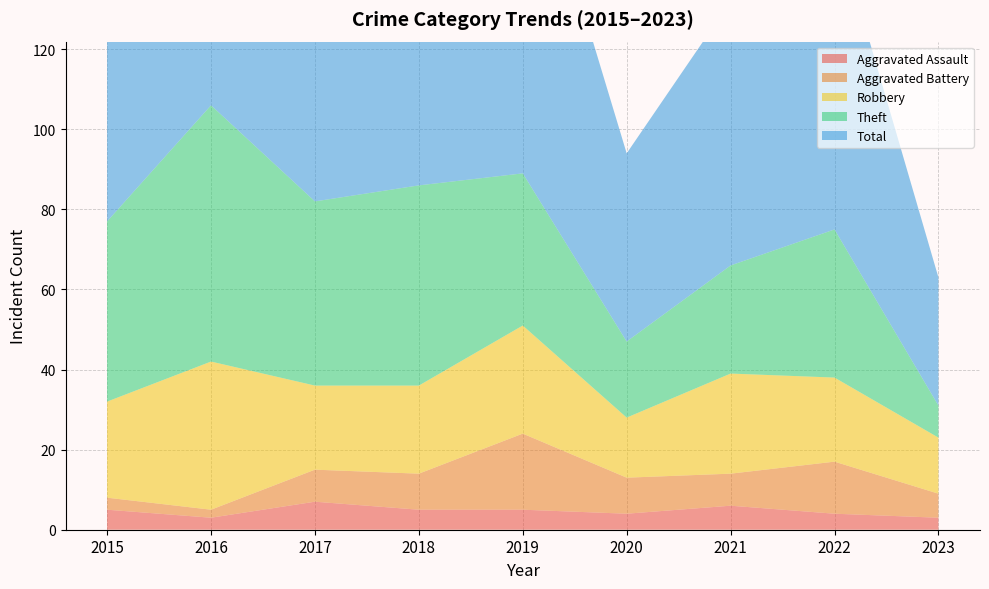

Reading left to right, extract all data points from this chart.

Aggravated Assault: 2015=5	2016=3	2017=7	2018=5	2019=5	2020=4	2021=6	2022=4	2023=3
Aggravated Battery: 2015=3	2016=2	2017=8	2018=9	2019=19	2020=9	2021=8	2022=13	2023=6
Robbery: 2015=24	2016=37	2017=21	2018=22	2019=27	2020=15	2021=25	2022=21	2023=14
Theft: 2015=45	2016=64	2017=46	2018=50	2019=38	2020=19	2021=27	2022=37	2023=8
Total: 2015=77	2016=106	2017=82	2018=88	2019=91	2020=47	2021=66	2022=77	2023=32